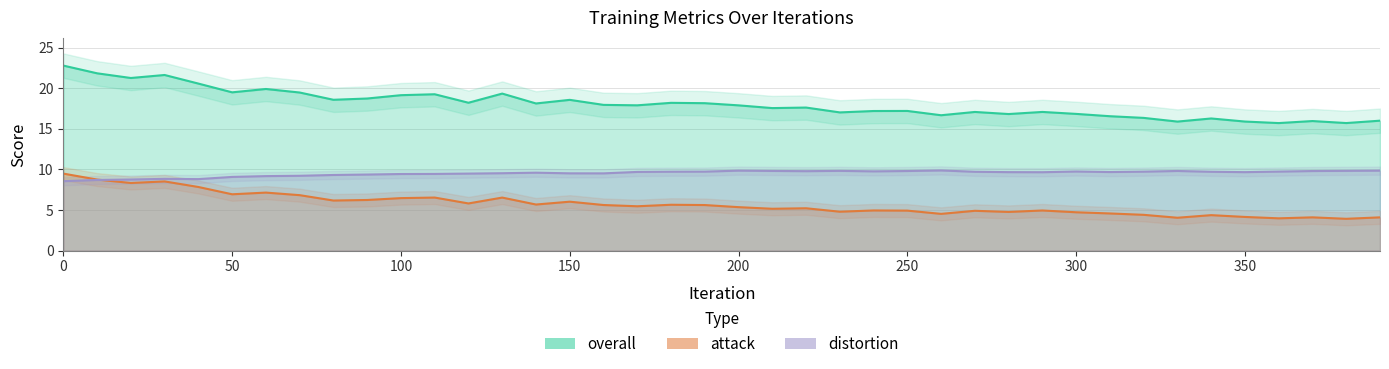

True or false: distortion and overall intersect in this chart.

False